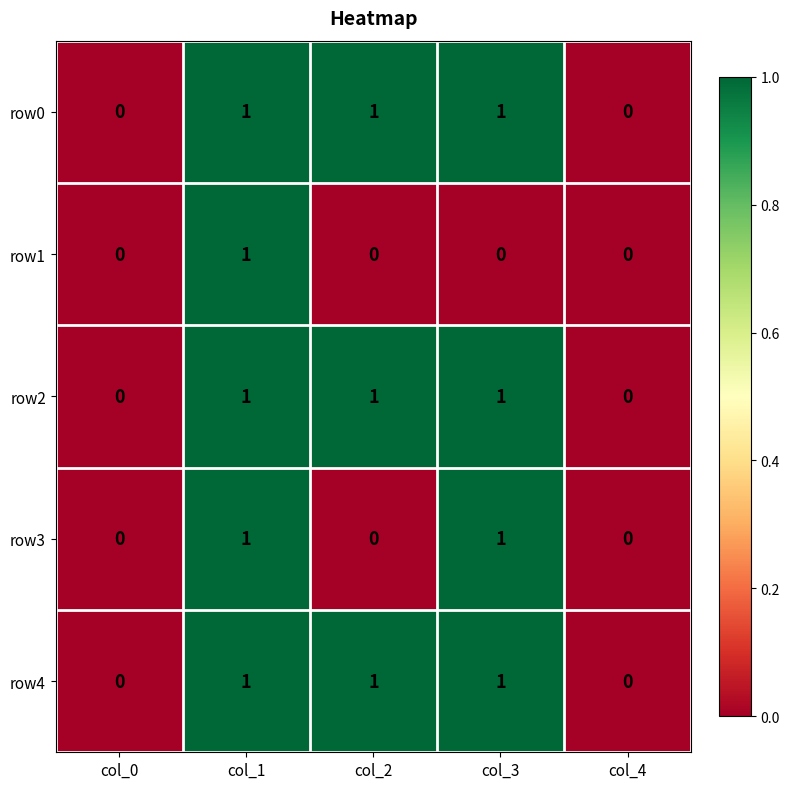

Count the row0 values in the range 0 to 1.

5